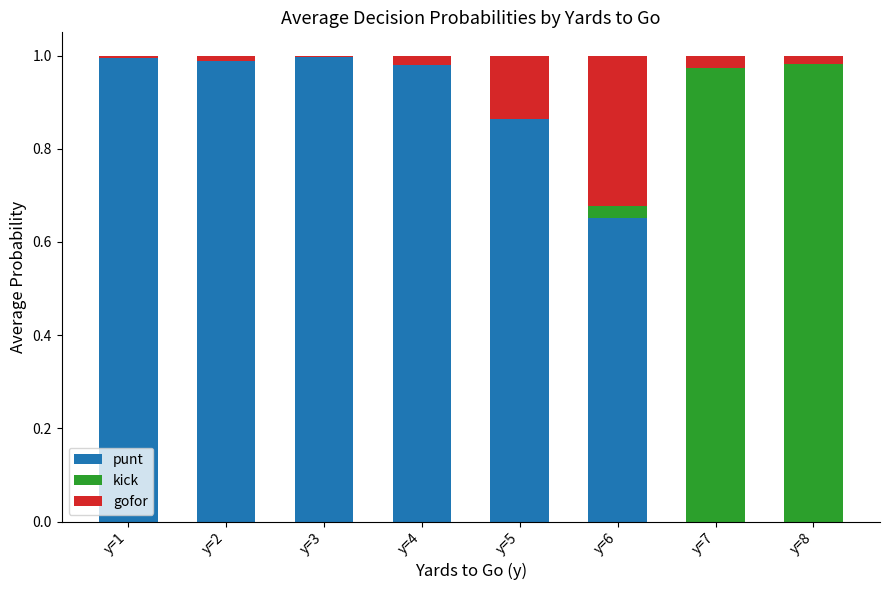

The punt series shows 1.6 at y=1. True or false?

False